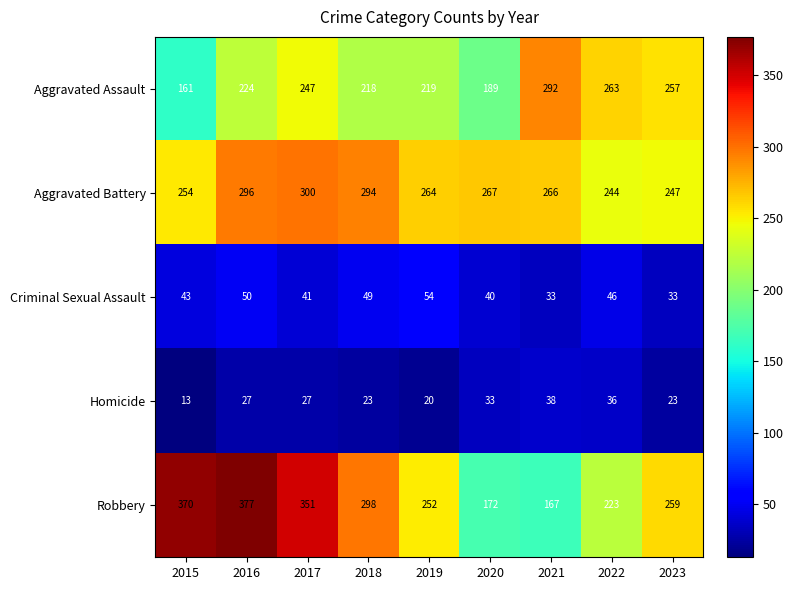

At which category does the chart reach its peak across all series?

2016